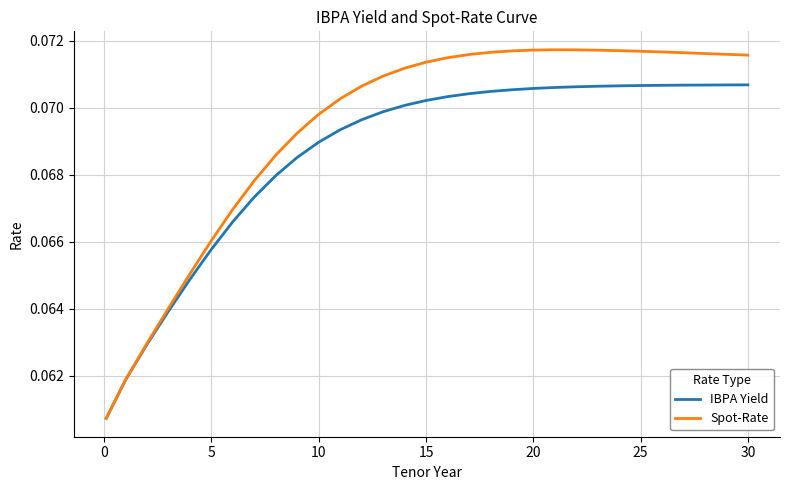

Which series has the widest spread of values?

Spot-Rate